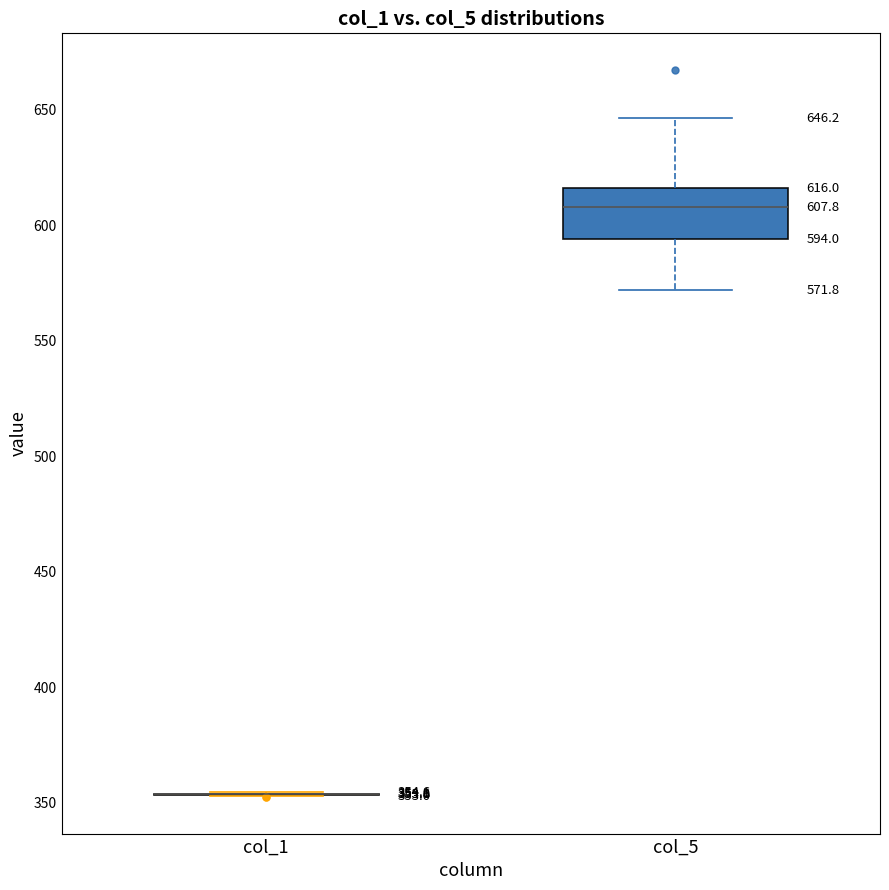

Which box is the tallest, from its lower edge to its upper edge?

col_5